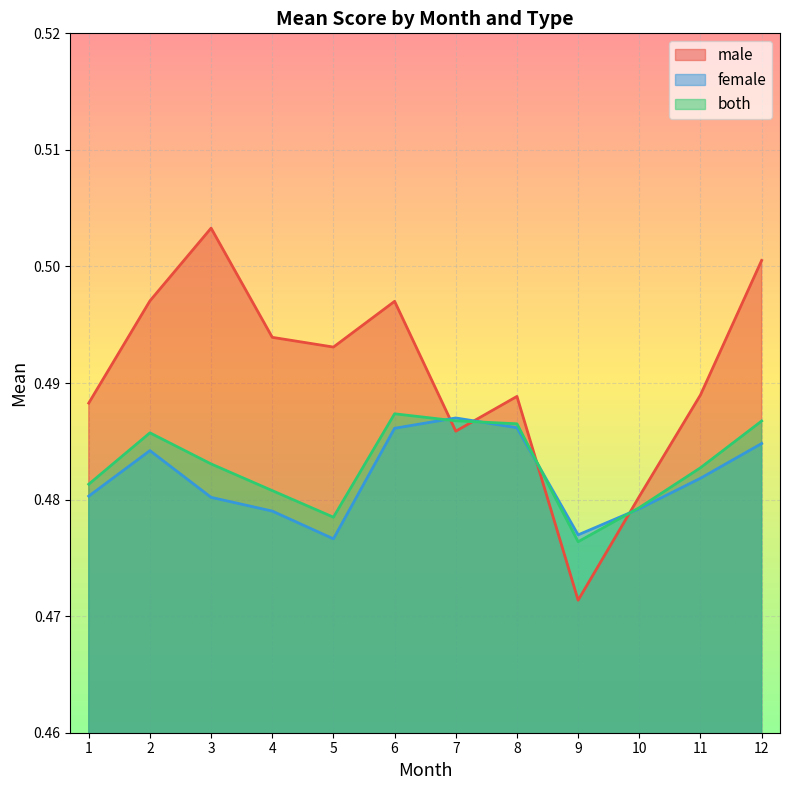

How many times do both_mean and female_mean cross each other?

4